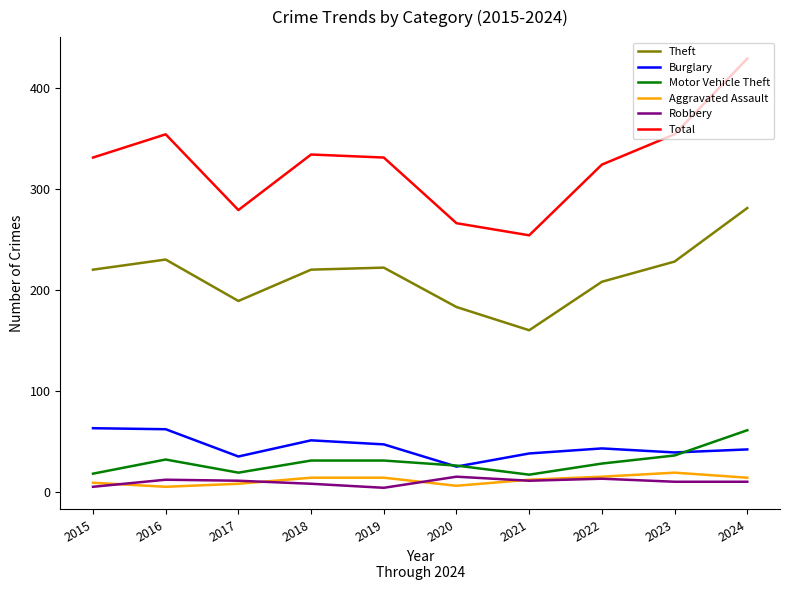

Which series has the largest range (max minus min)?

Total